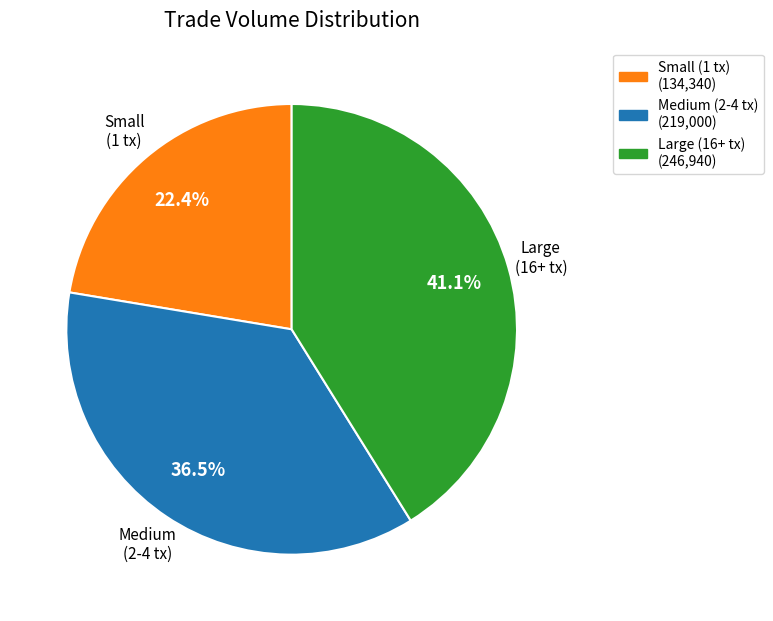

Does any single category account for the majority?

No